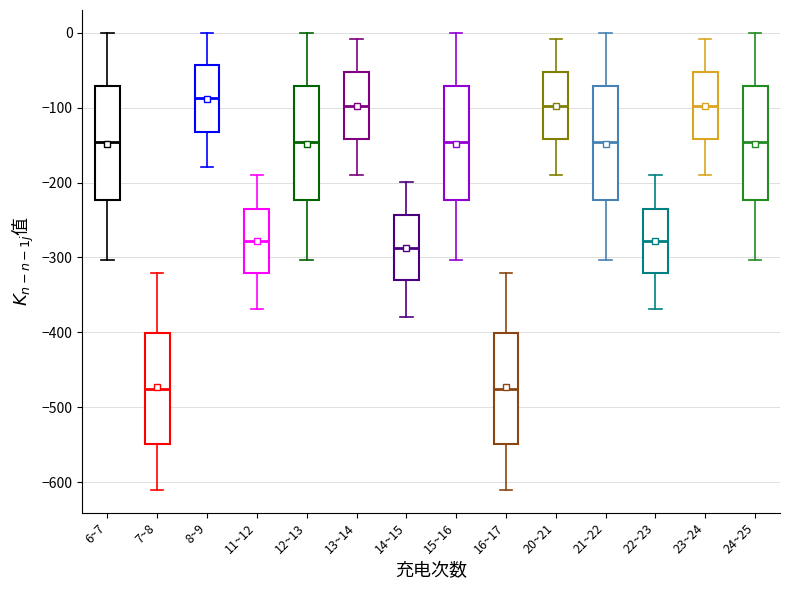

Where is the upper edge of the box for 23~24 on the y-axis? The values are not printed on the chart, so give them approximately, as read against the axis.

-50